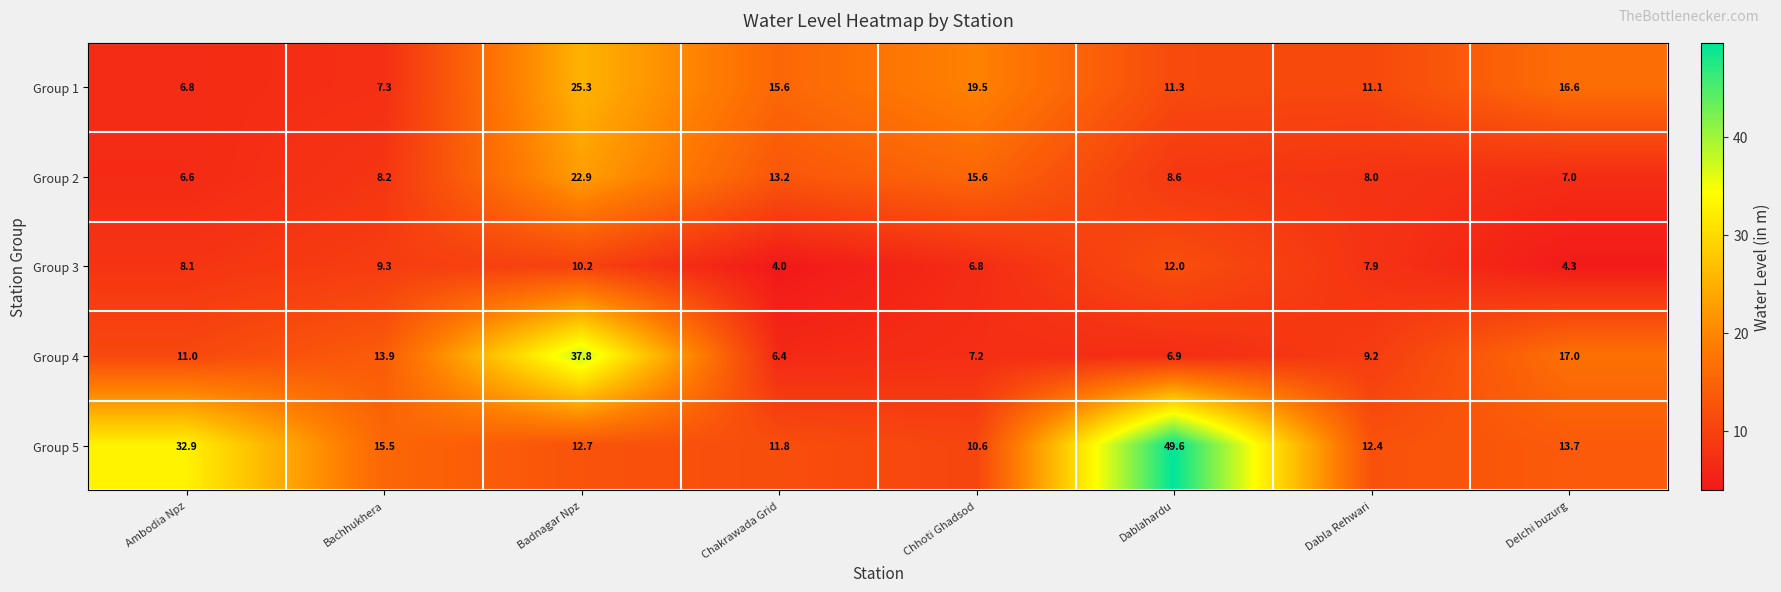

What is the maximum value shown in the chart?

49.6